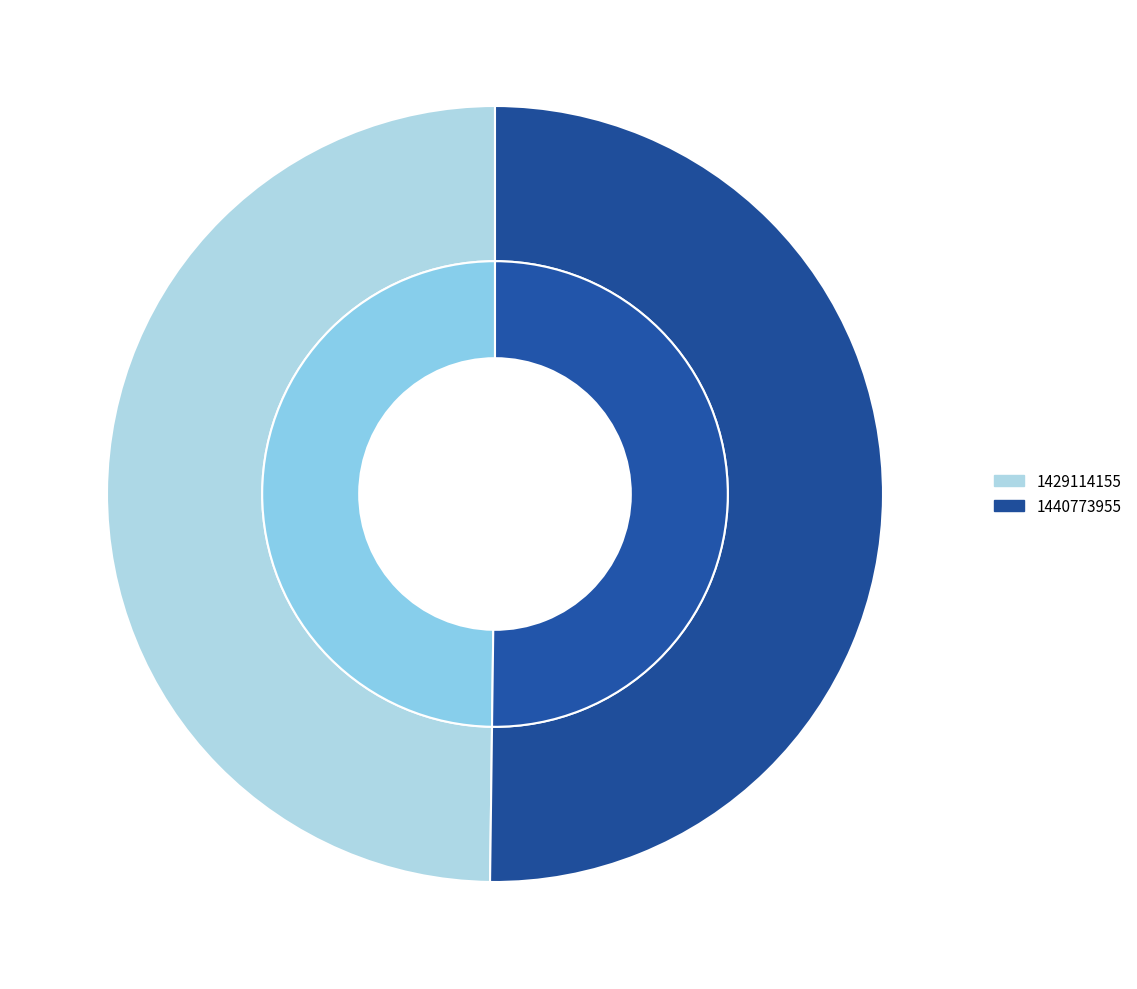

Is the sum of 1440773955 and 1429114155 greater than half?

Yes